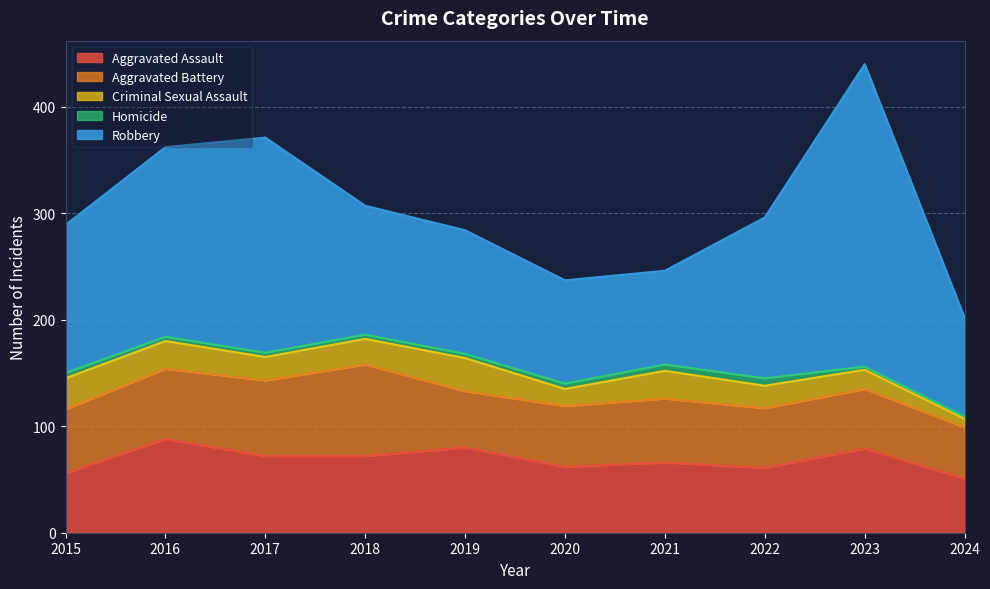

Which series has the widest spread of values?

Robbery